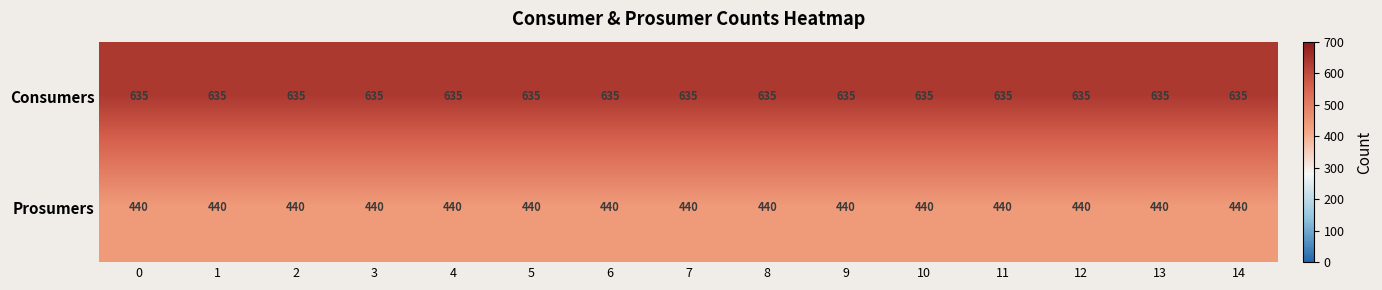

True or false: Consumers has a value of 202 at 1.

False